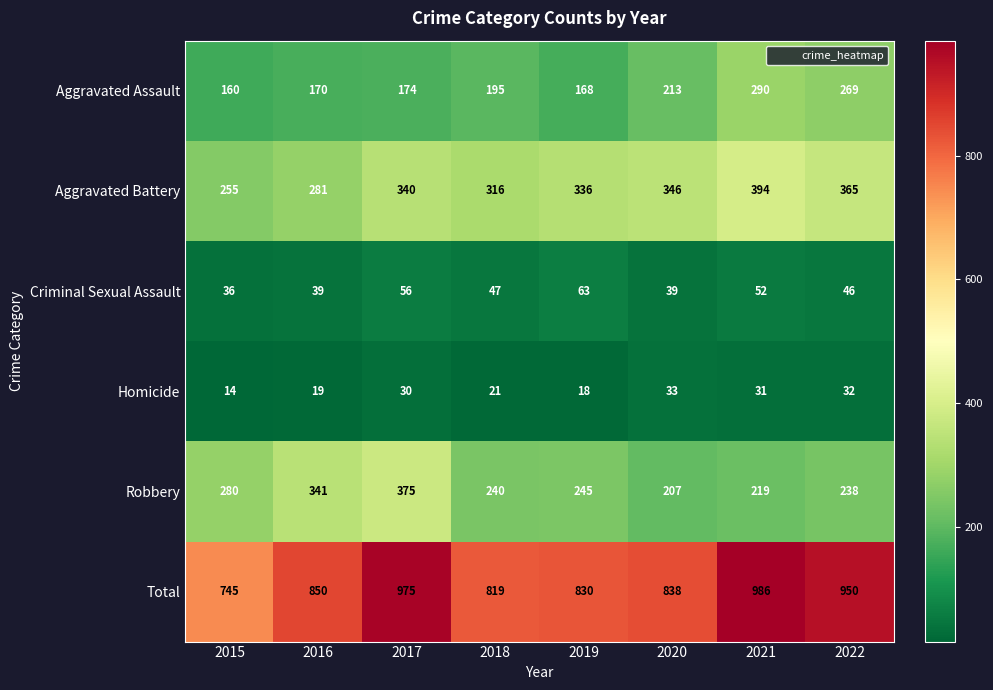

Which series has the largest range (max minus min)?

Total